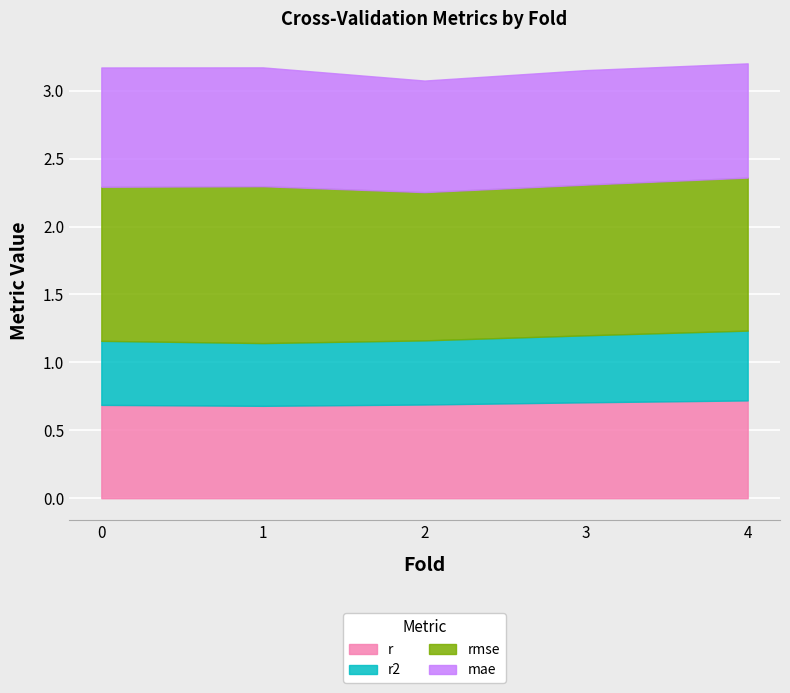

At which category does r reach its first local valley?

1